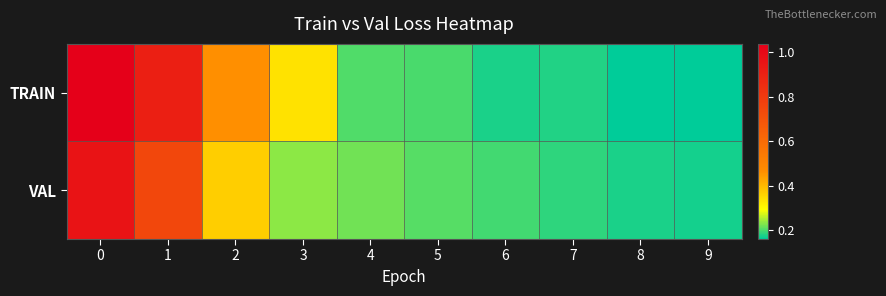

What is the spread (max minus min) of values at 3?

0.1